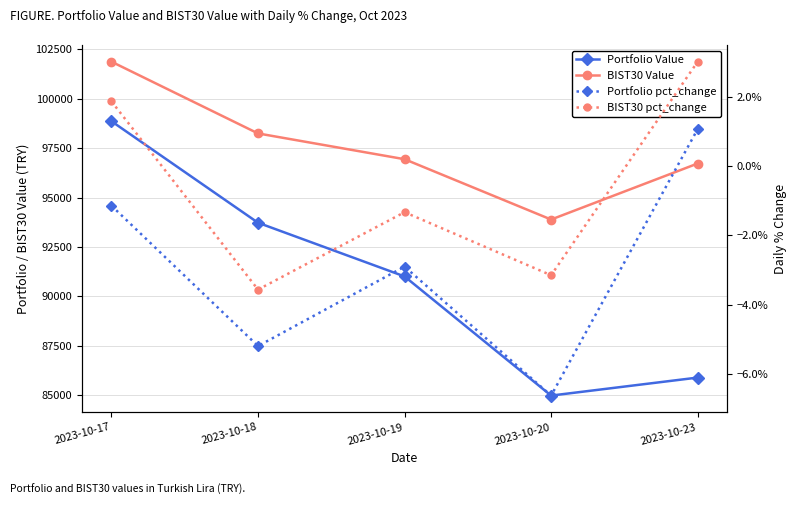

Which category has the lowest value across all series?

2023-10-20